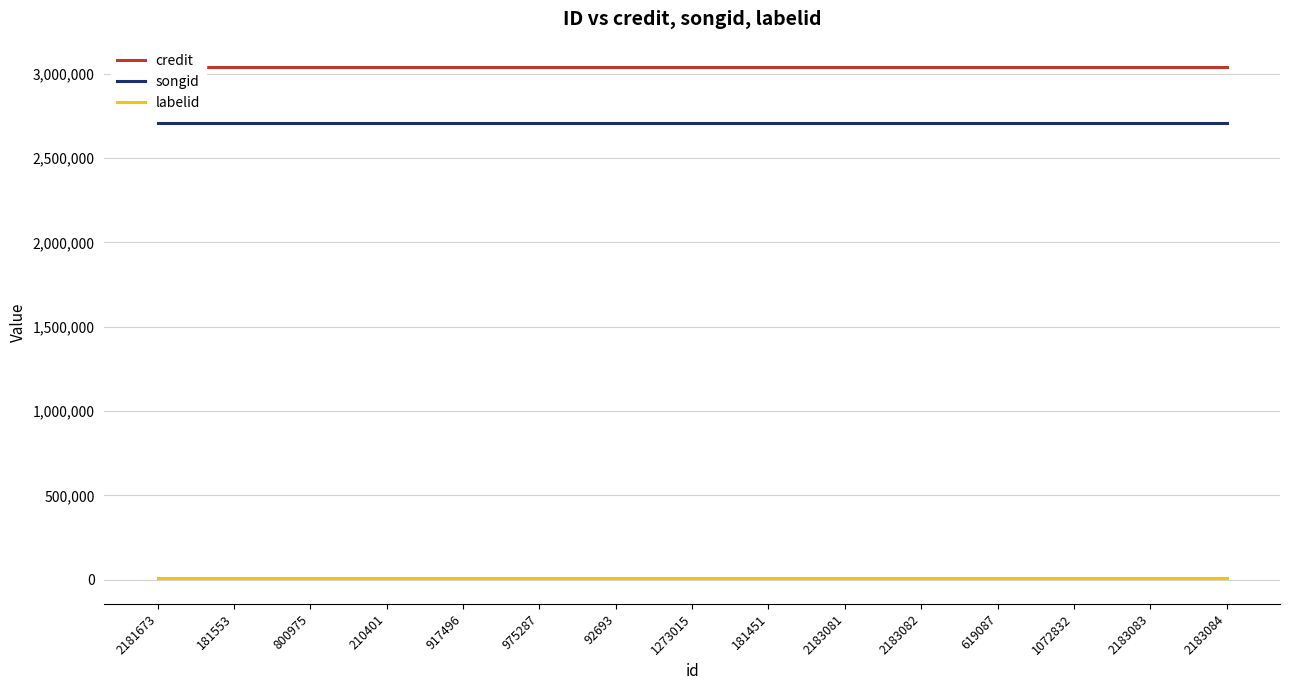

Reading left to right, list all the values displayed in this chart.

credit: 3037515	3037515	3037515	3037515	3037515	3037515	3037515	3037515	3037515	3037515	3037515	3037515	3037515	3037515	3037515
songid: 2705575	2705575	2705575	2705575	2705575	2705575	2705575	2705575	2705575	2705575	2705575	2705575	2705575	2705575	2705575
labelid: 9227	9227	9227	9227	9227	9227	9227	9227	9227	9227	9227	9227	9227	9227	9227